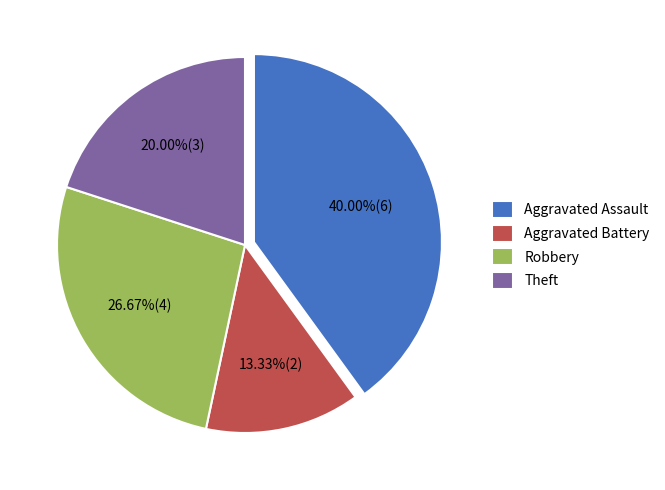

To the nearest percent, what is the average slice percentage?

25%